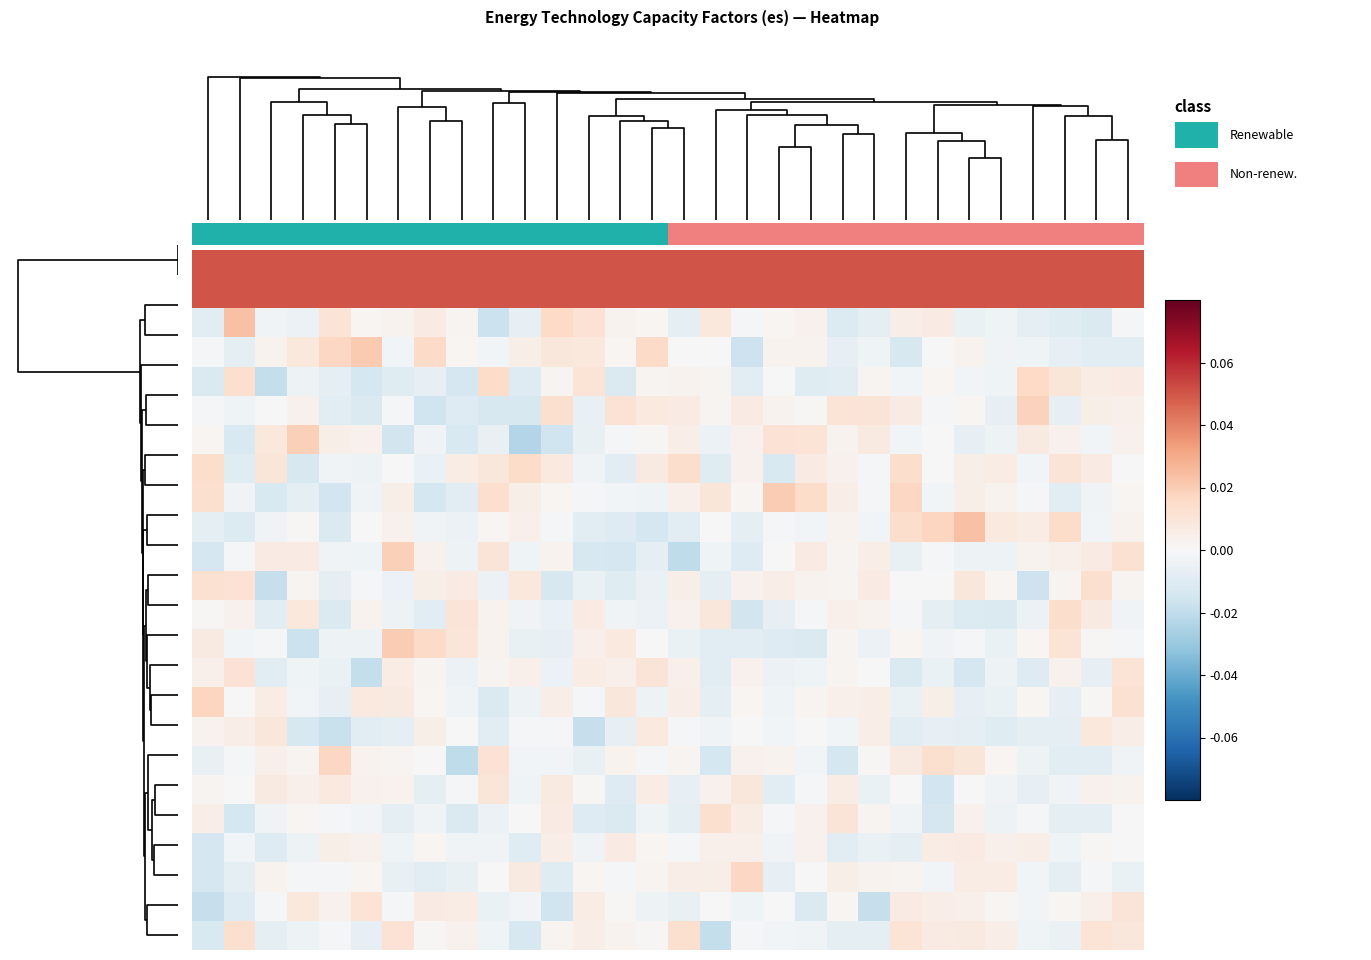

What is the maximum value shown in the chart?

0.1